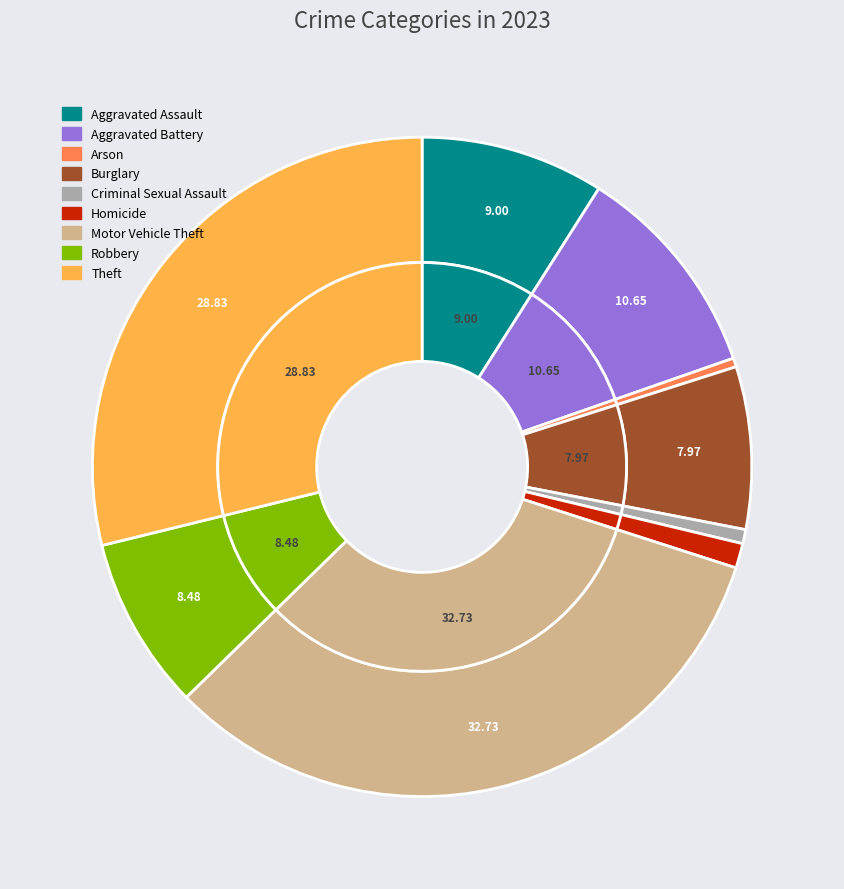

Is there any slice that represents more than half of the pie?

No